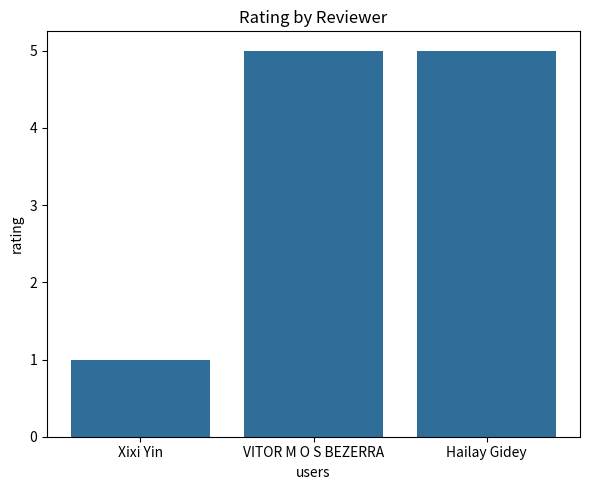

How many data points are less than 5?

1